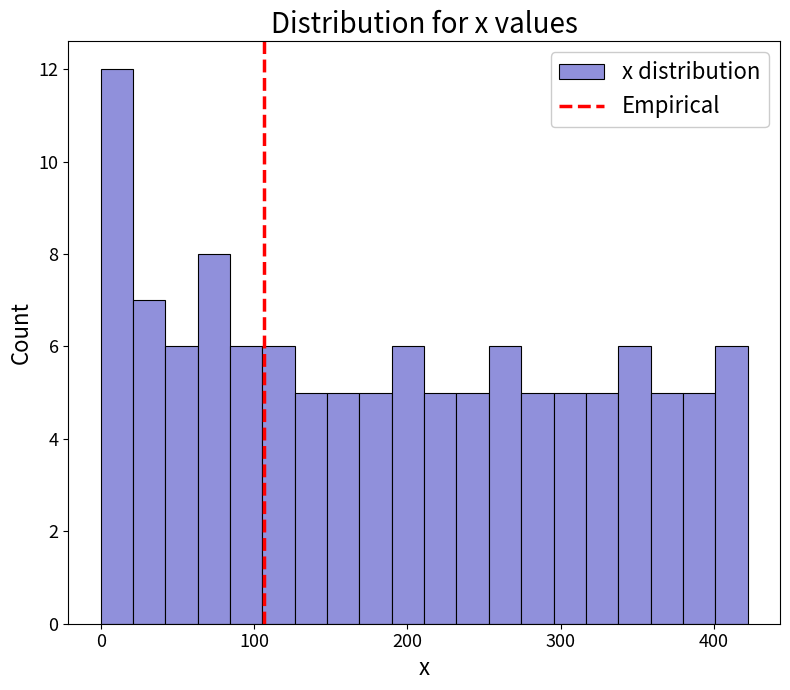

Around what value on the x-axis is the tallest bar? Give the approximate position of its centre, as read against the axis.

10